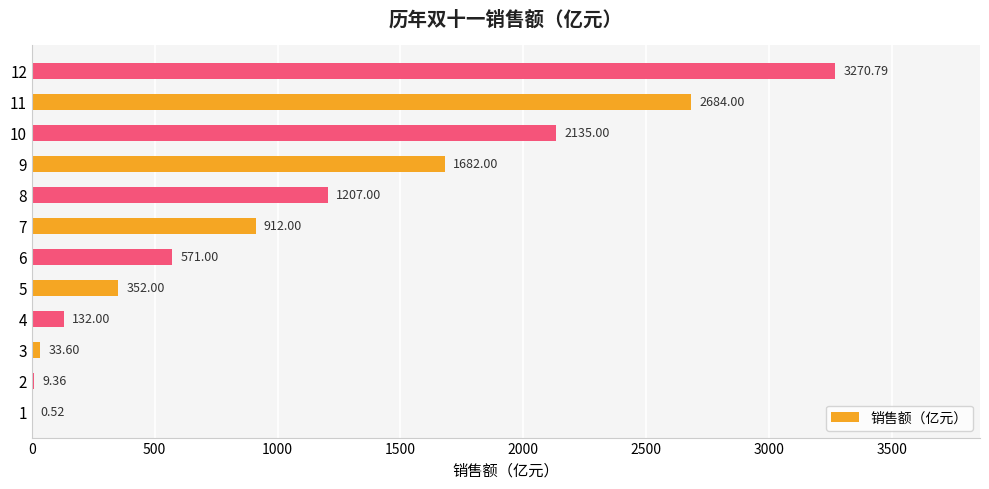

What is the sum of the values at 8 and 1?

1207.5